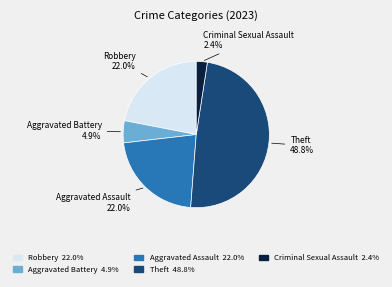

Approximately how many times larger is the value at Robbery compared to Aggravated Assault?

1.0